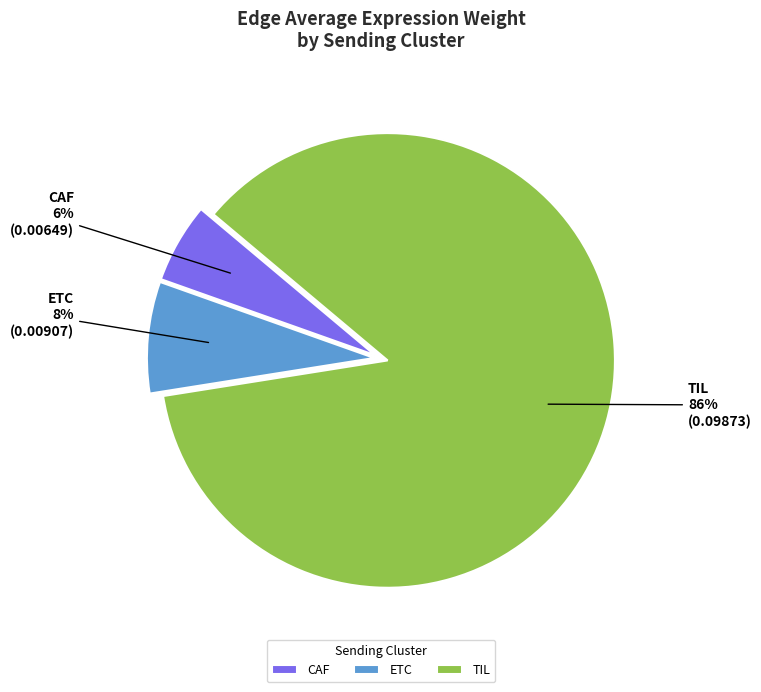

How many slices are in this pie chart?

3